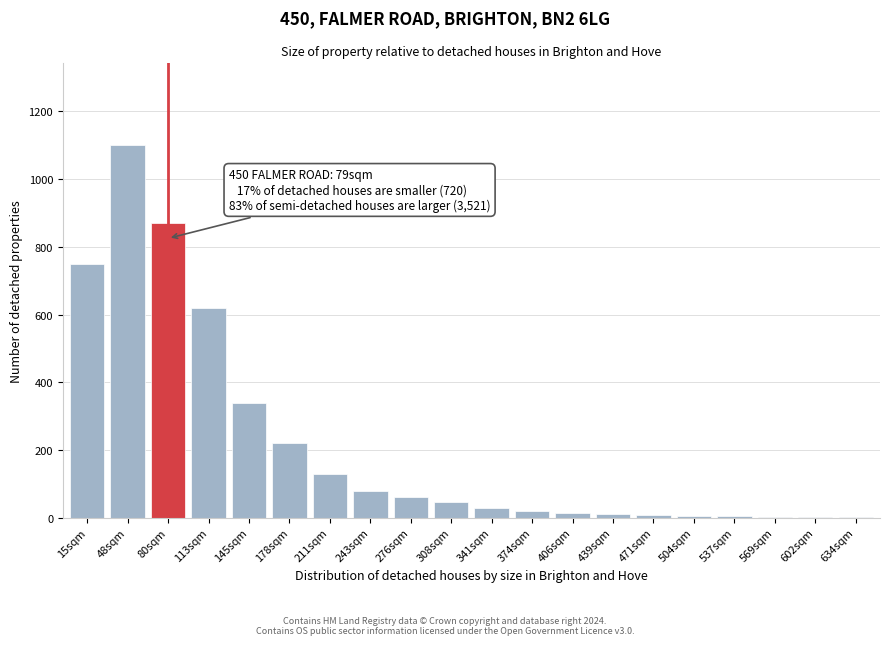

The chart shows a value of 202 at 211sqm. True or false?

False